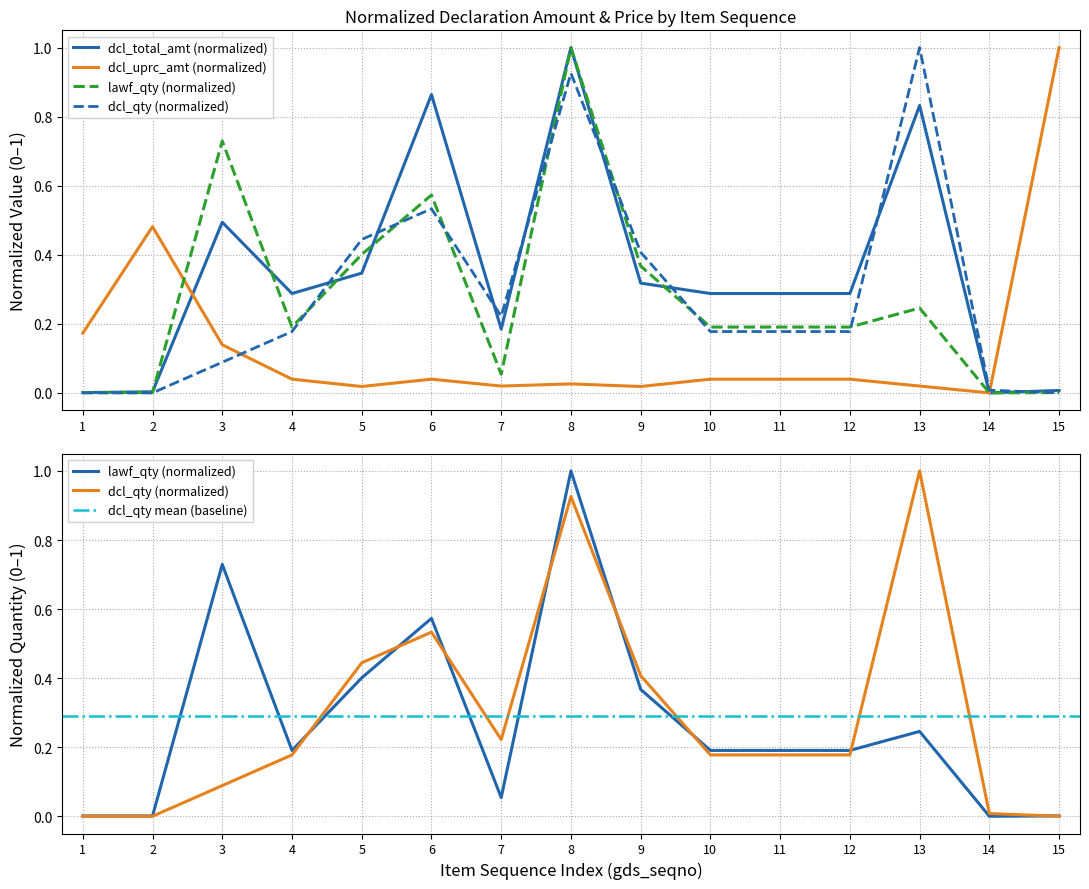

Rank the categories by dcl_uprc_amt value from highest to lowest.

15, 2, 1, 3, 4, 6, 10, 11, 12, 8, 7, 13, 5, 9, 14